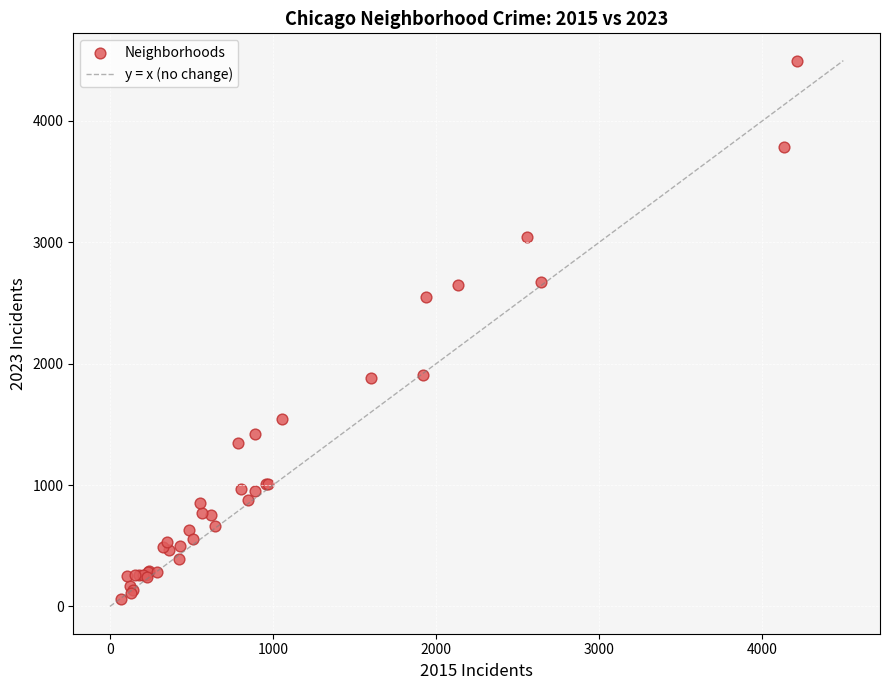

What Y value in the scatter plot is closest to 2278?

2553